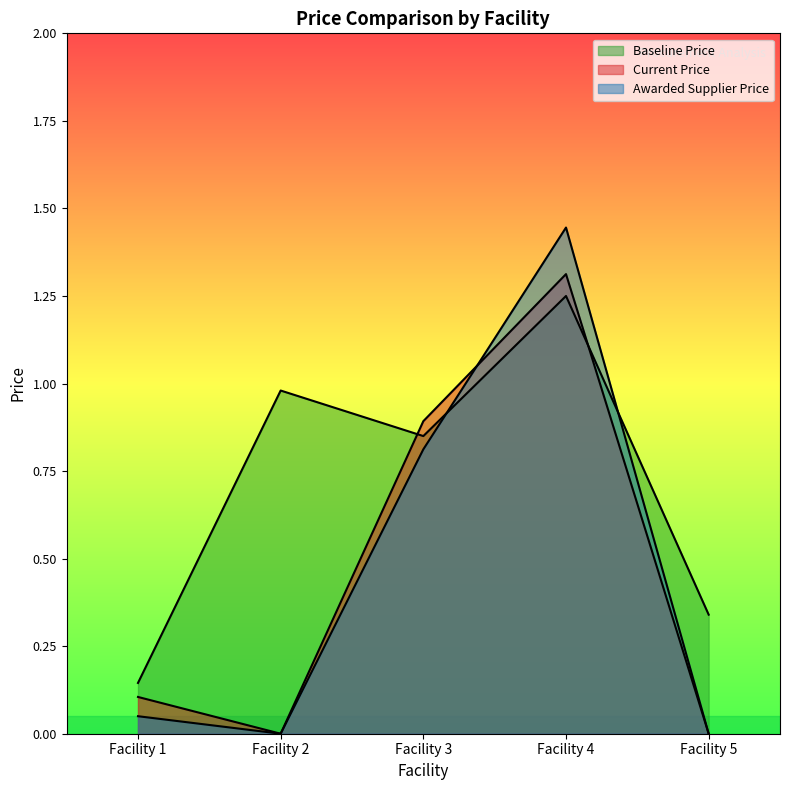

Between which two adjacent categories do Current Price and Baseline Price first intersect?

Facility 2 and Facility 3